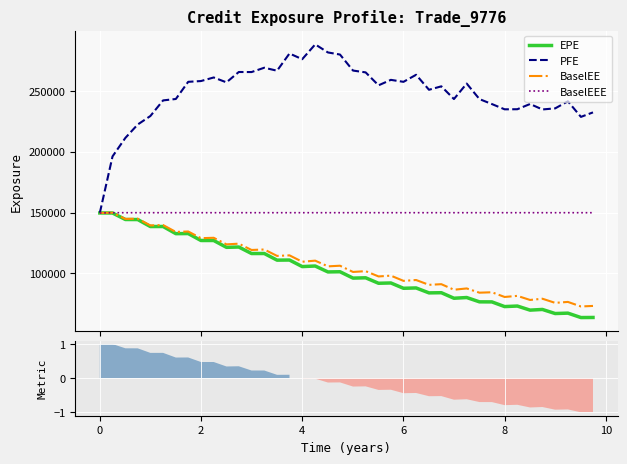

What is the maximum value for EPE?

149639.0